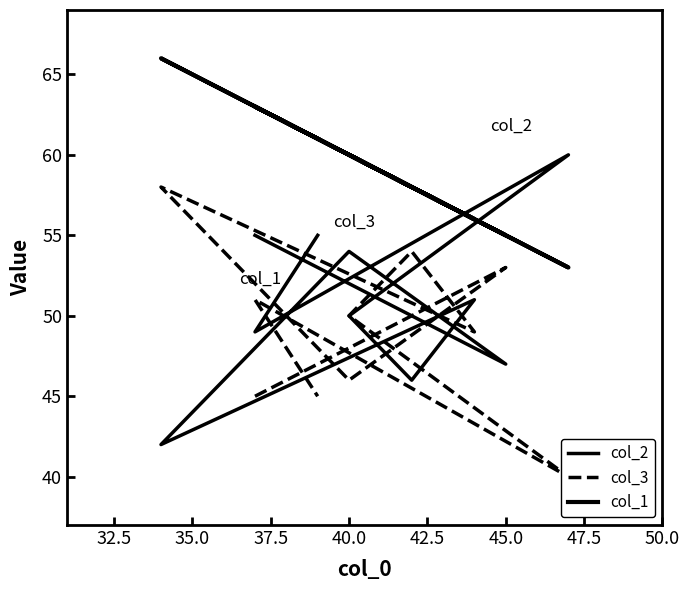

What is the difference between the second highest and minimum values in the col_3 series?

14